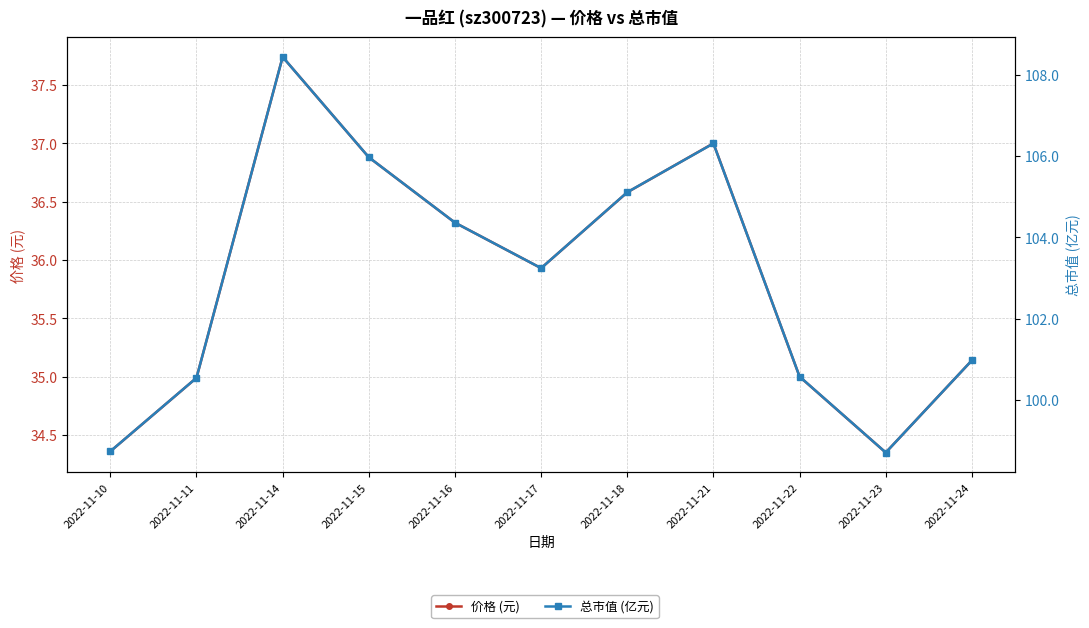

What is the value of the 价格 (元) point at the 1st from the left?

34.4